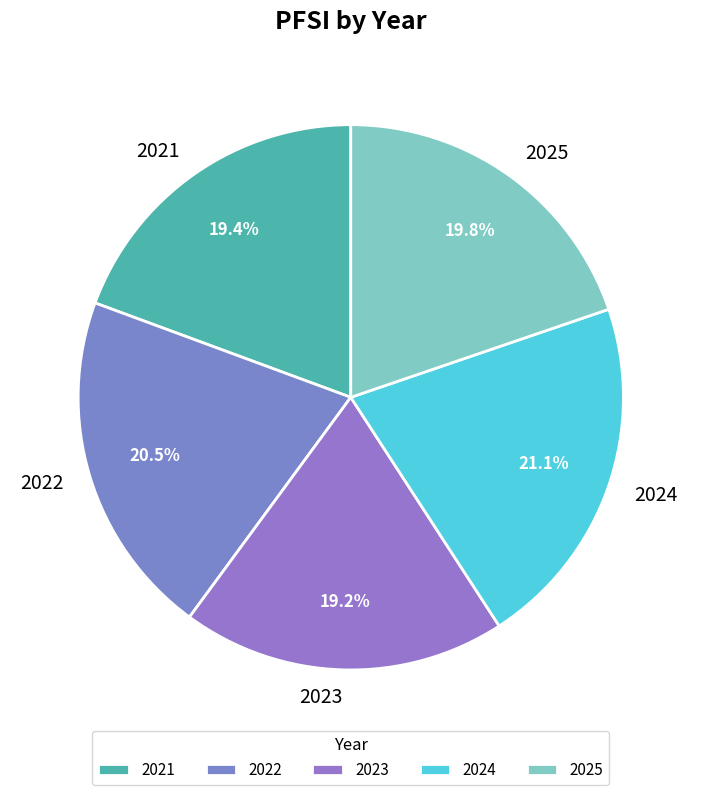

What portion of the pie excludes 2024?

78.9%